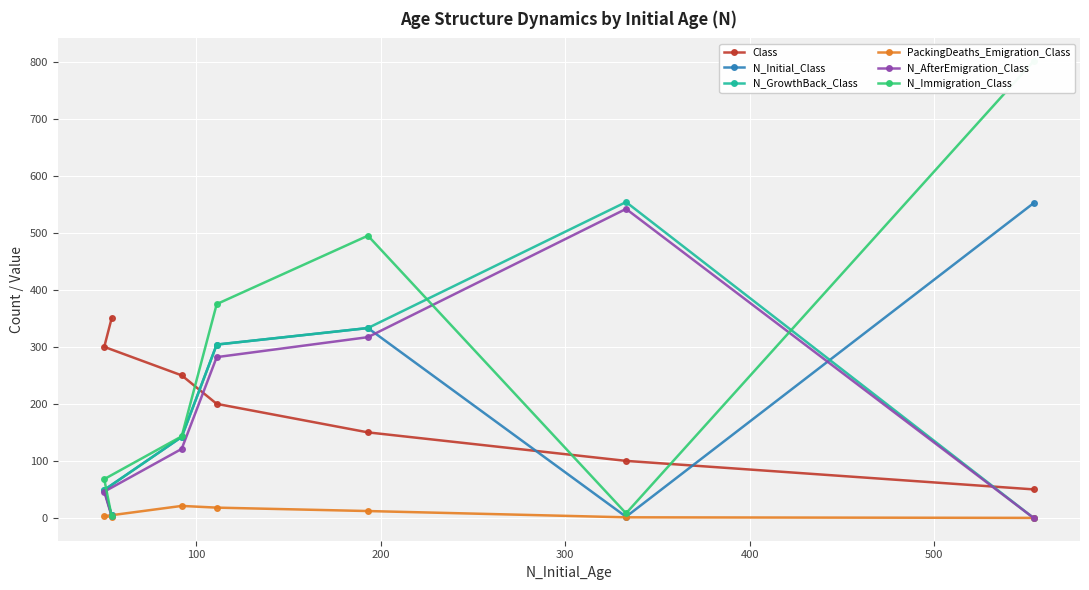

What is the maximum value for N_Initial_Class?

552